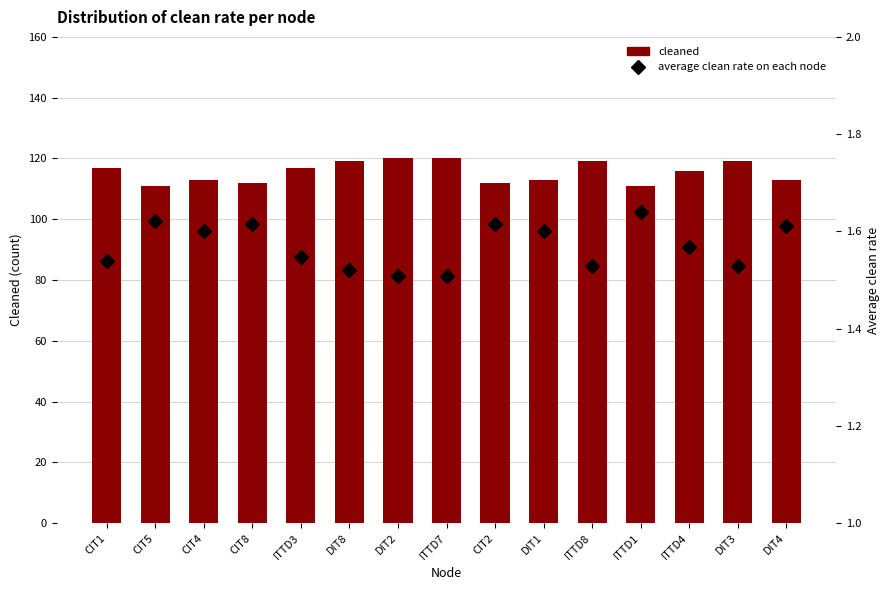

Which has a higher value, CIT1 or ITTD3?

CIT1